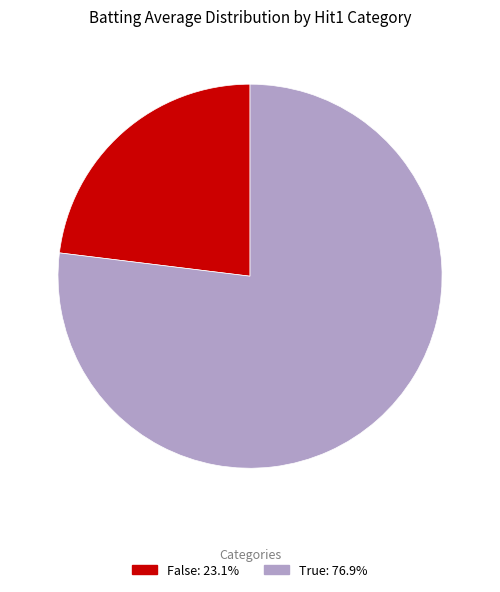

Which category has the smallest portion of the pie?

False